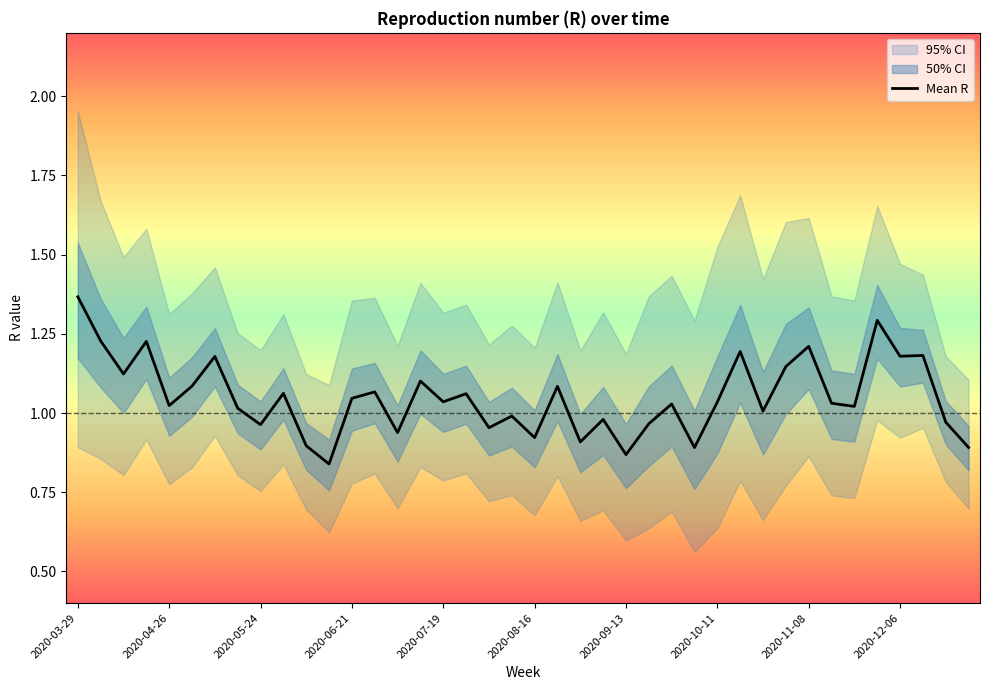

What is the minimum value shown in the chart?

0.8